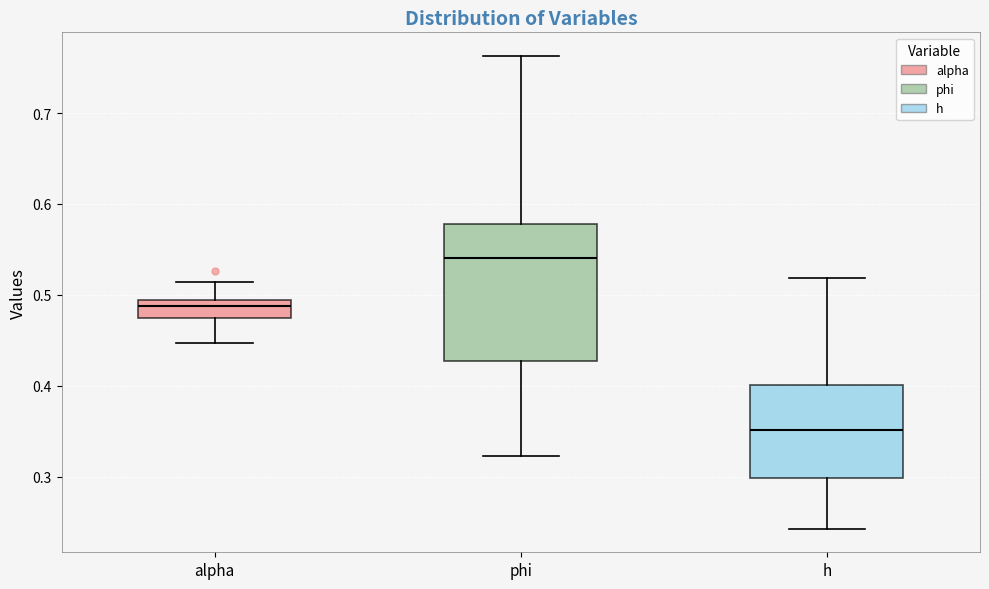

Which box is the tallest, from its lower edge to its upper edge?

phi